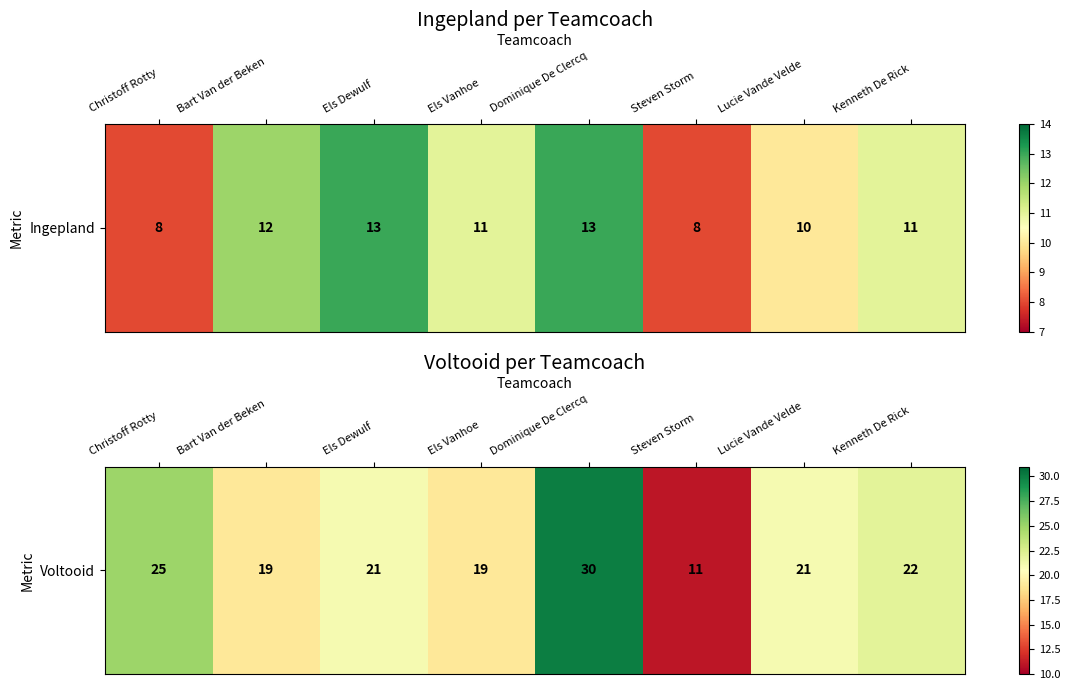

What is the difference between the second highest and minimum values?

14